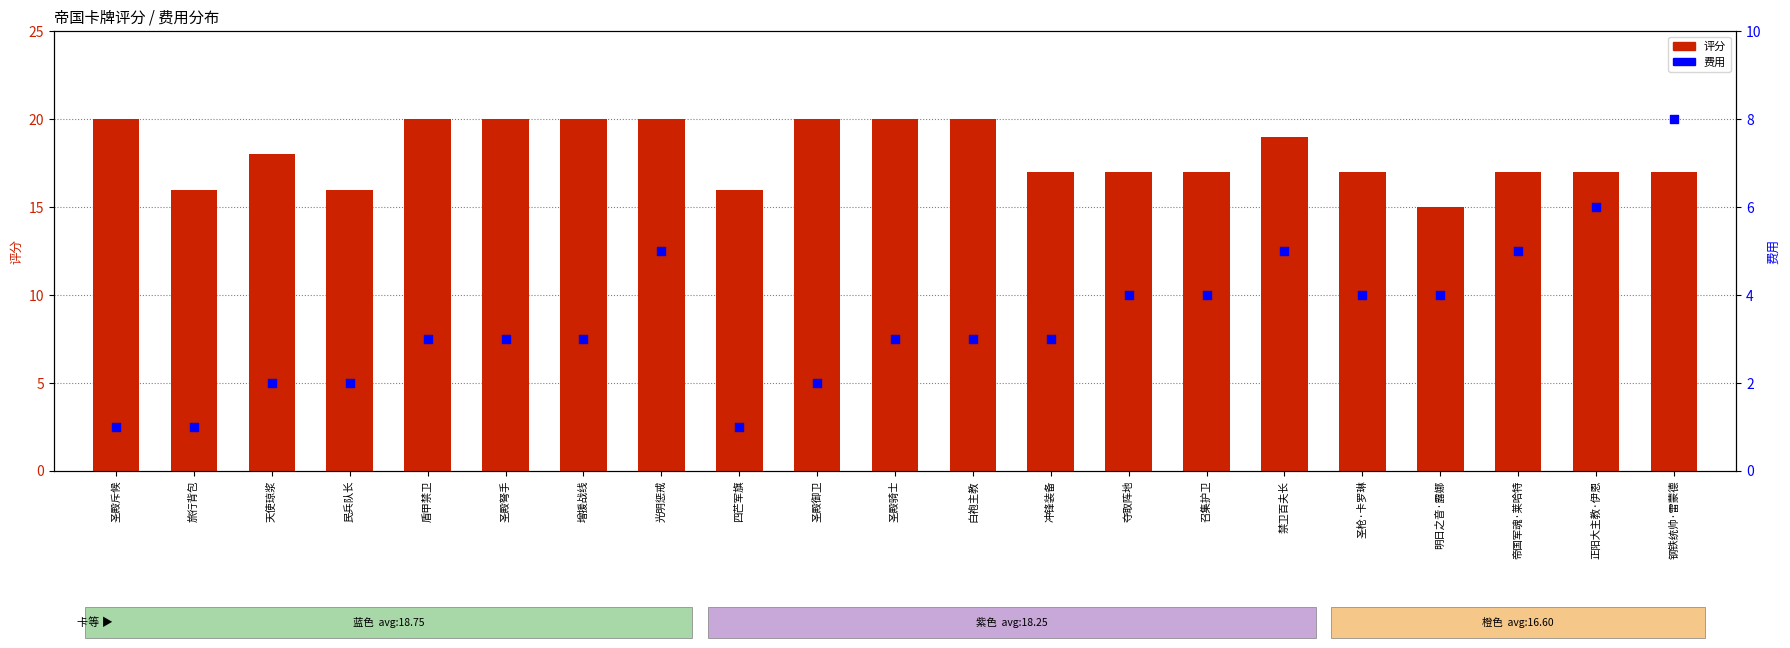

Is the value of 评分 at 天使琼浆 greater than the value of 费用 at 圣殿斥候?

Yes